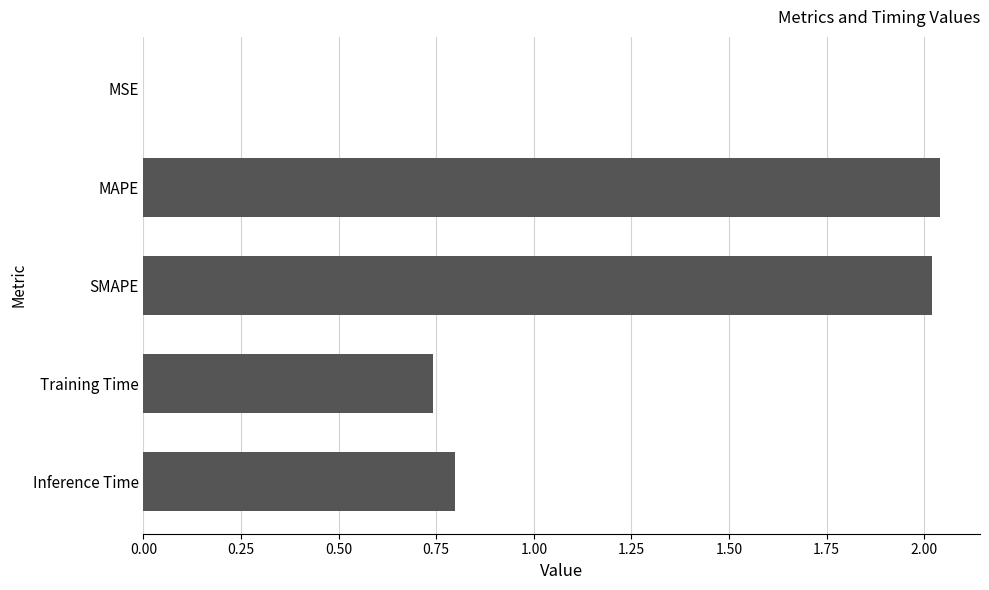

Is it true that the value at SMAPE is 2.0?

True